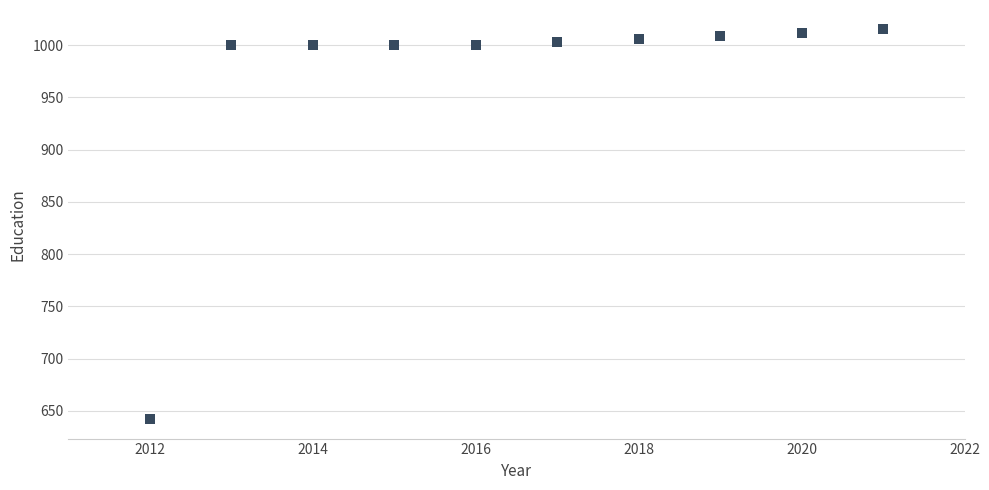

What is the range of Y values (max minus min)?

373